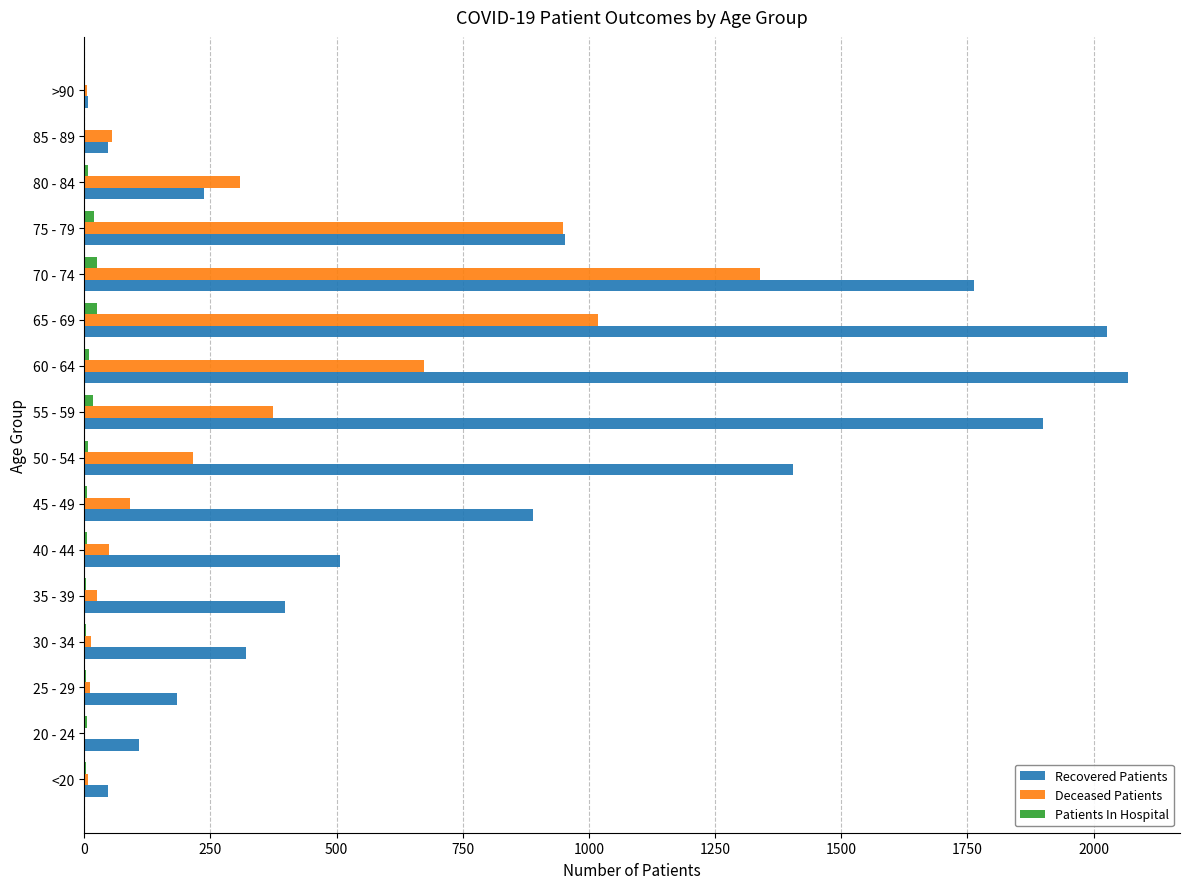

Which category has the highest value in the Deceased Patients series?

70 - 74